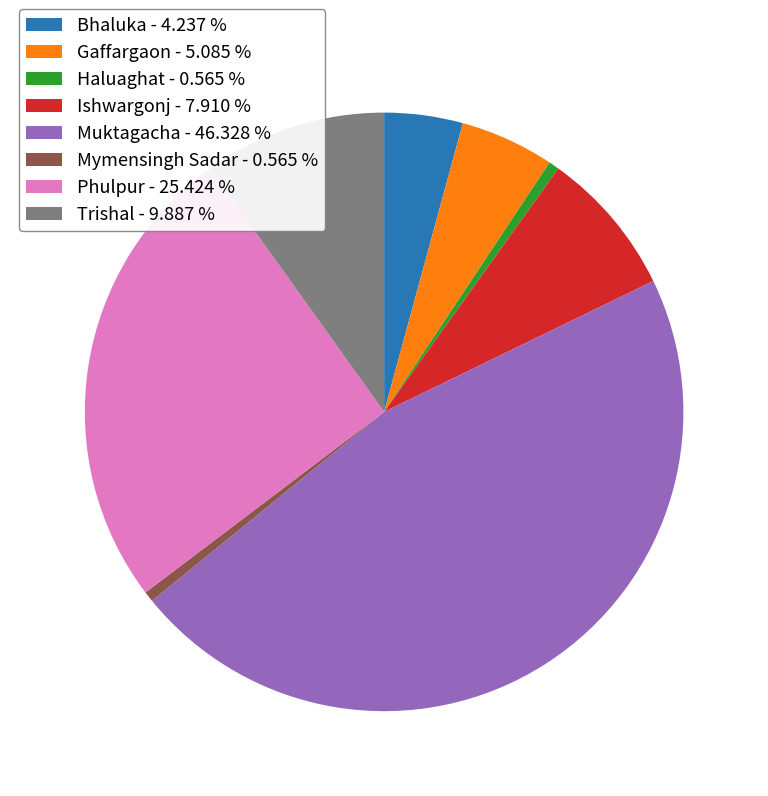

Between Haluaghat and Phulpur, which is larger?

Phulpur